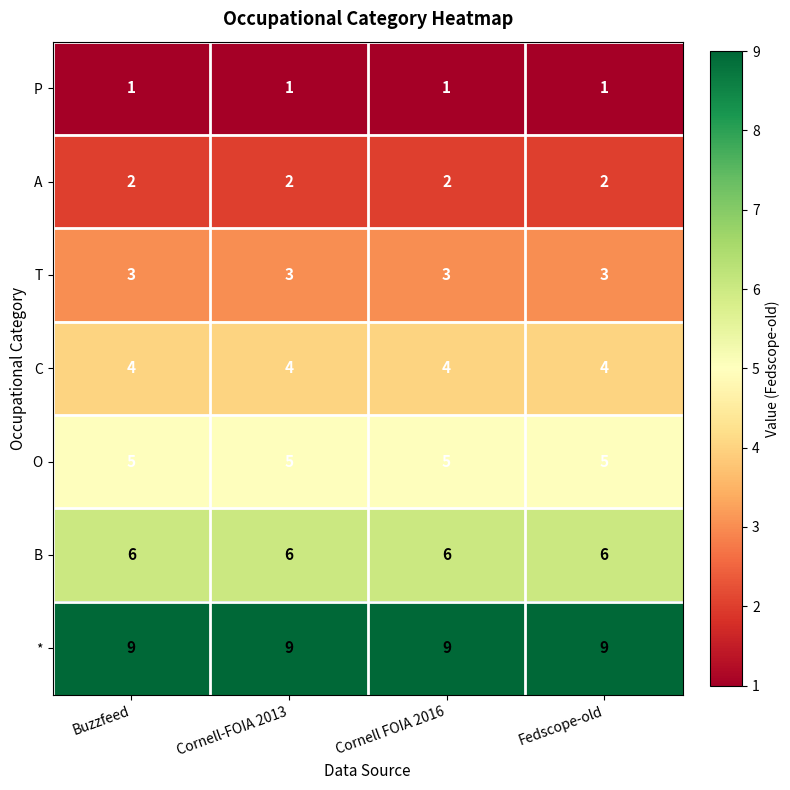

What is the sum of the C values at Cornell-FOIA 2013 and Buzzfeed?

8